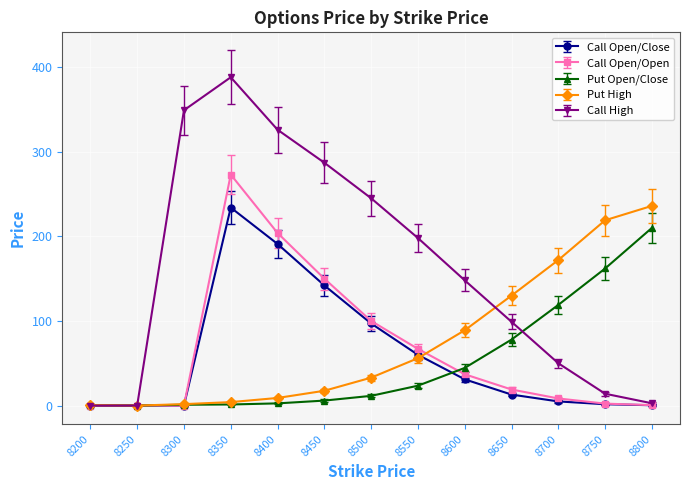

In Call High, how many points are higher than both neighbors (excluding endpoints)?

1